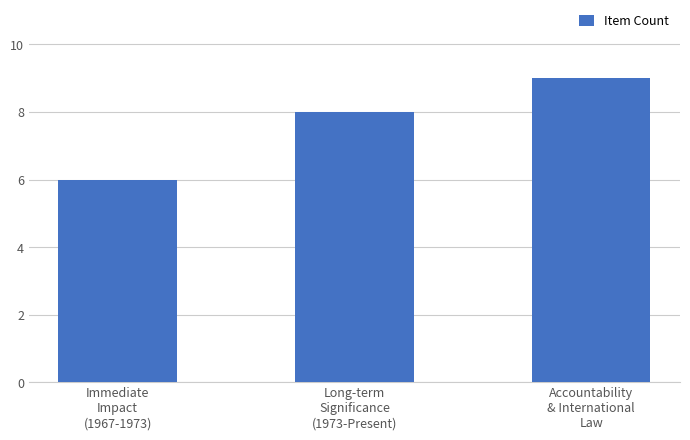

What is the sum of the values at Long-term
Significance
(1973-Present) and Accountability
& International
Law?

17